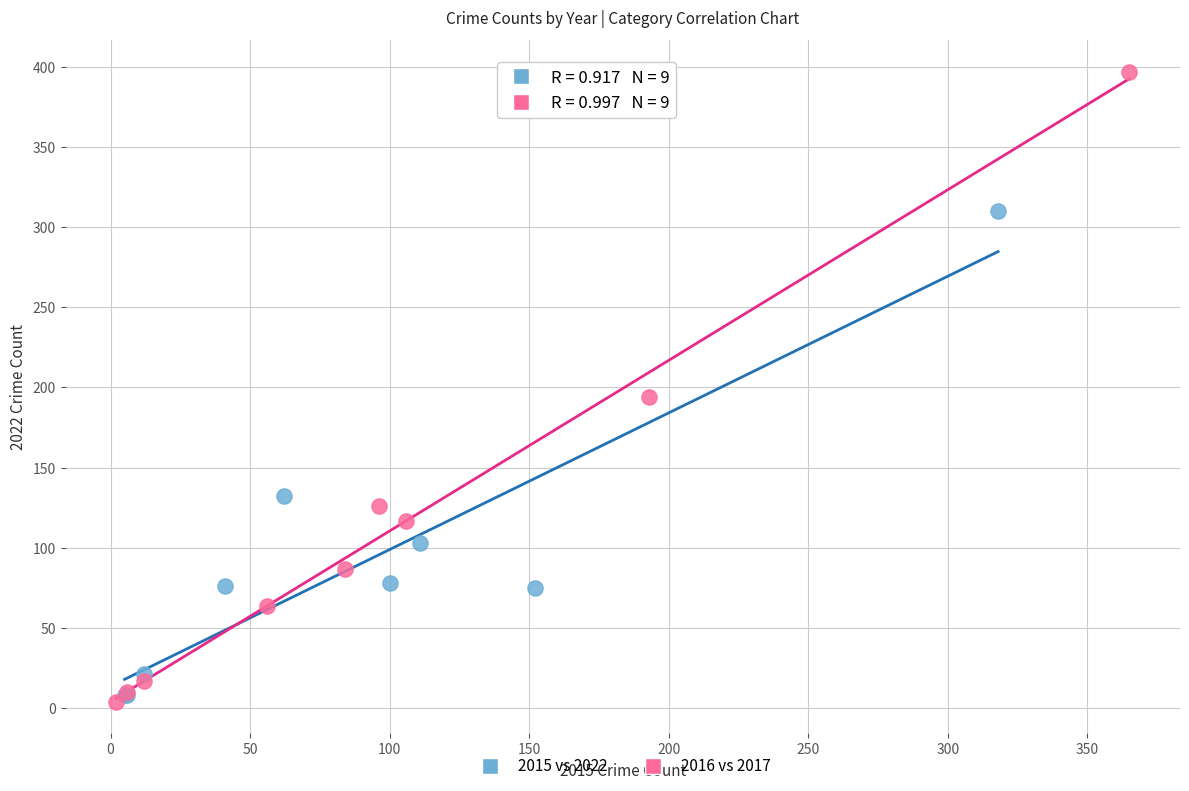

Which series reaches the maximum Y coordinate?

2016 vs 2017